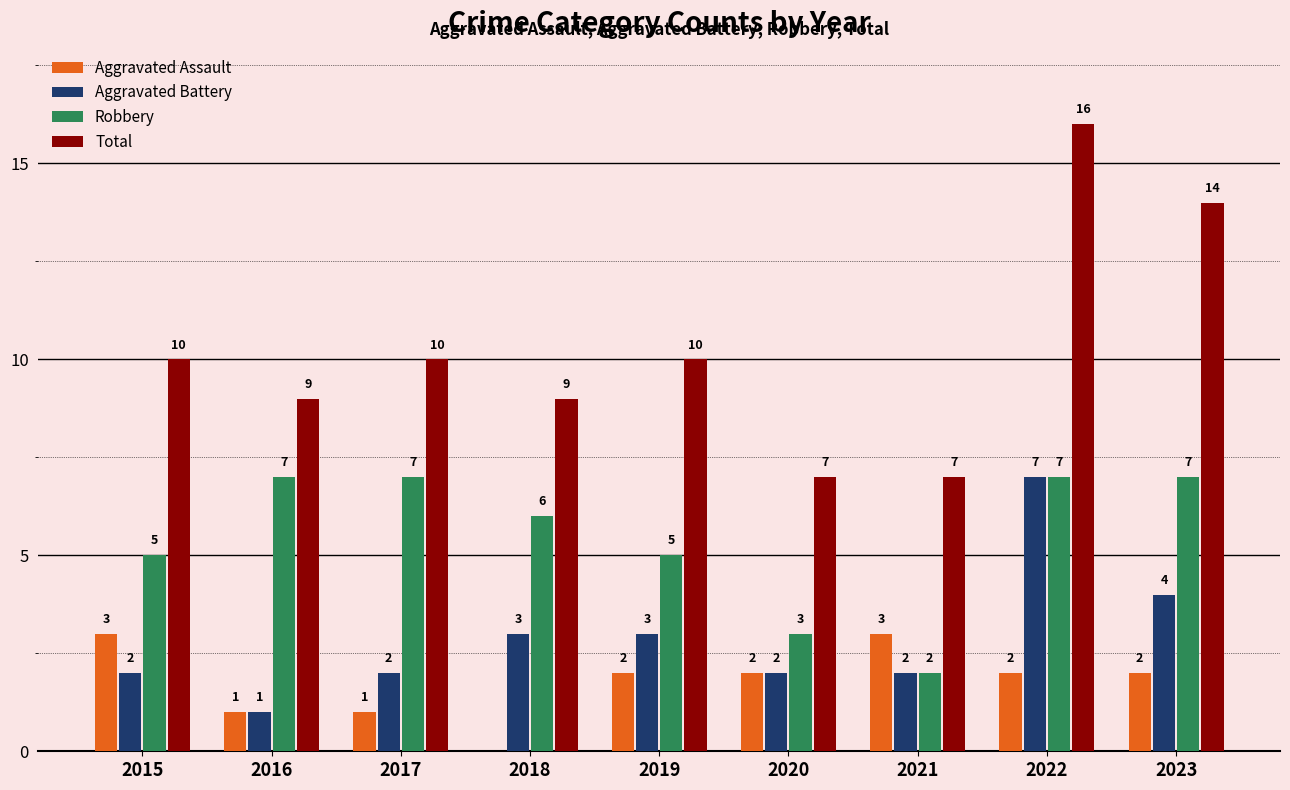

Between 2017 and 2021, which series saw the biggest shift?

Robbery